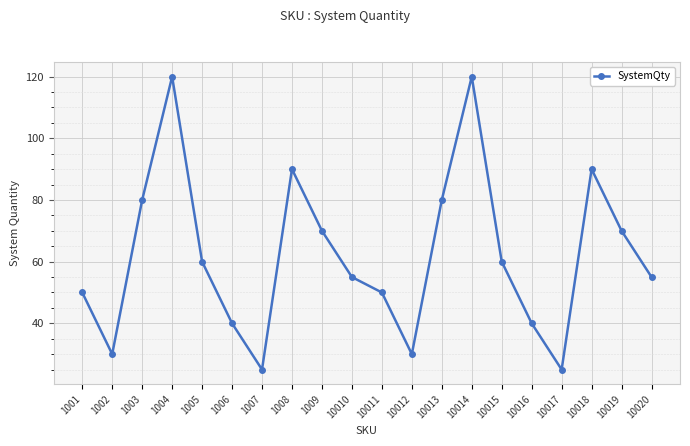

What is the difference between the maximum and minimum values?

95